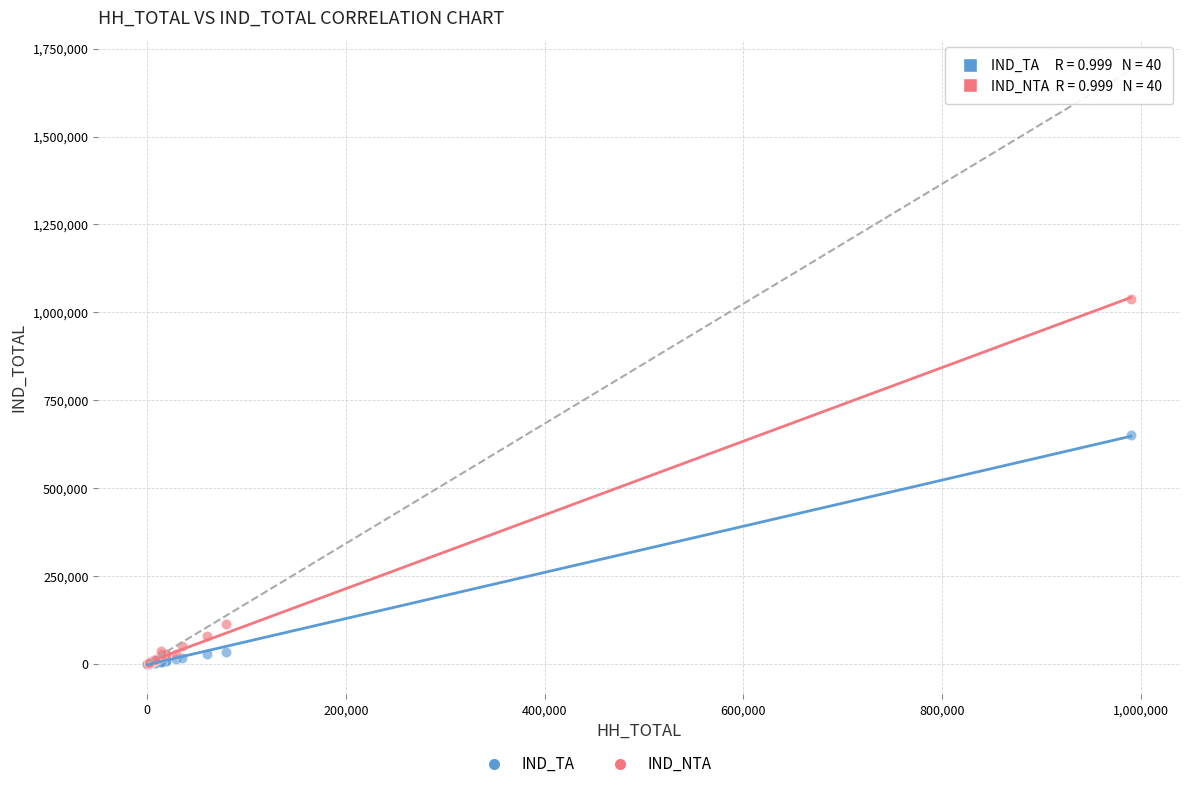

In the IND_NTA series, what Y value is closest to 519467?

113538